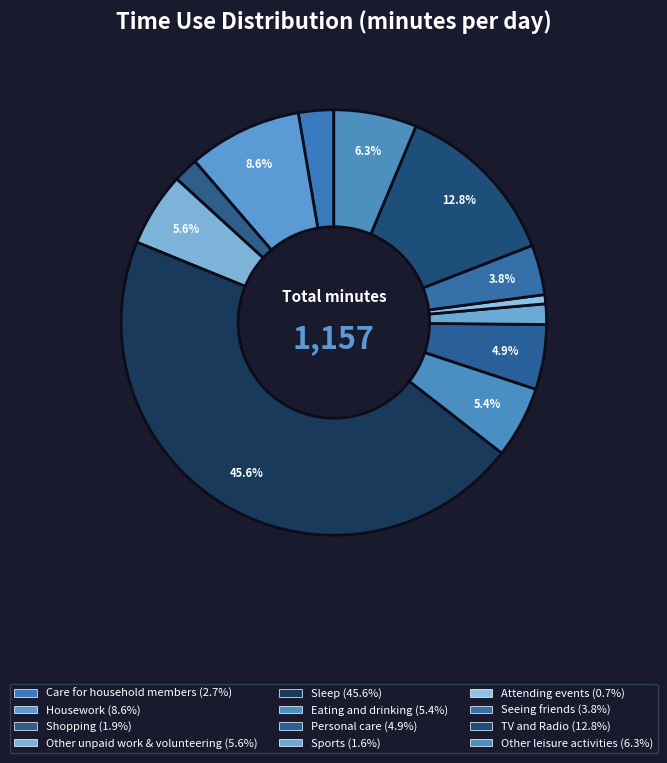

Which category has the smallest portion of the pie?

Attending events